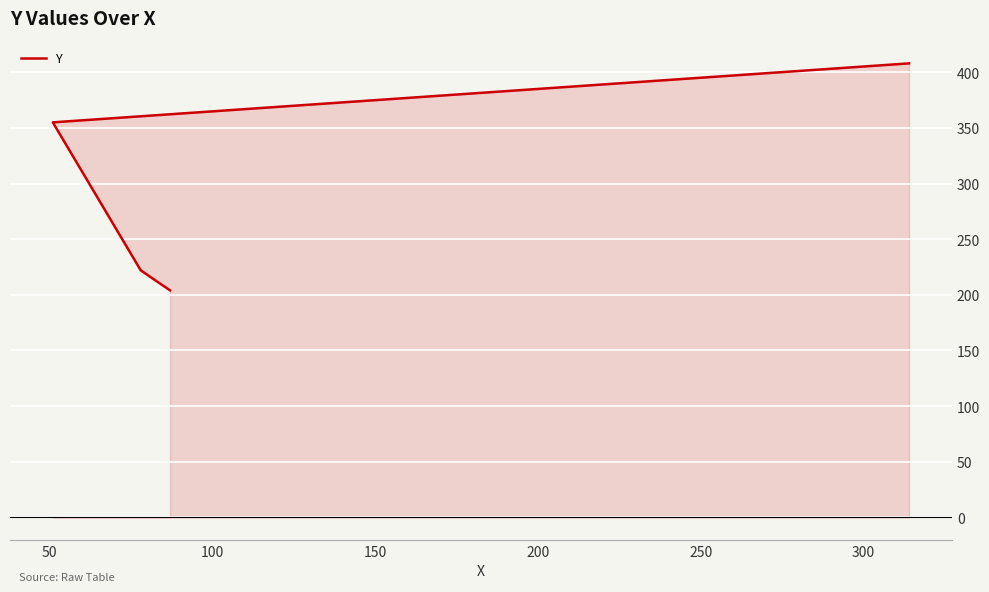

What is the smallest value displayed?

204